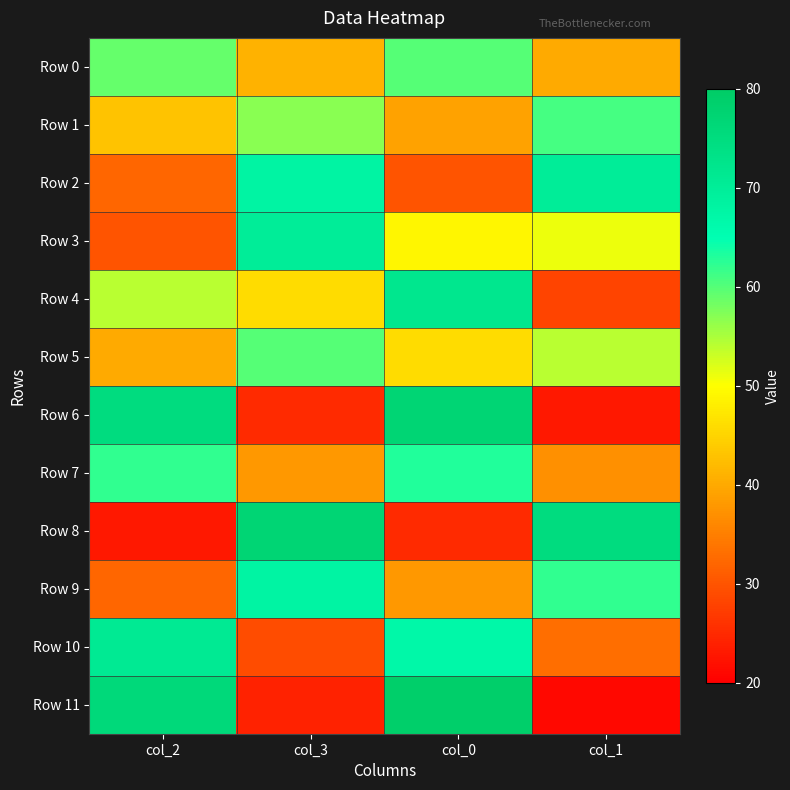

What is the spread (max minus min) of values at col_1?

54